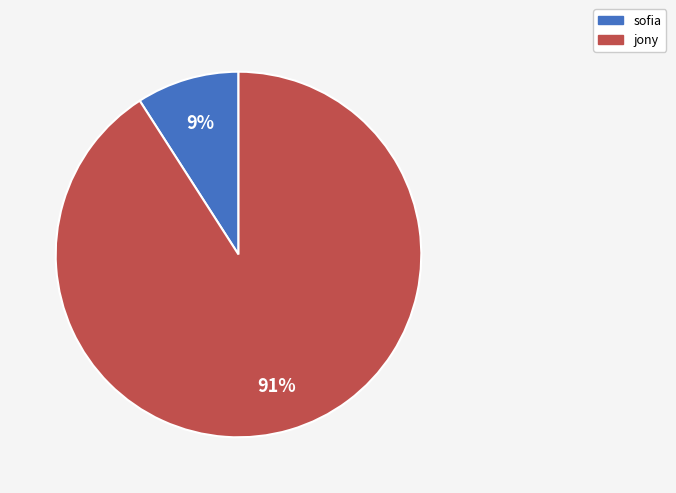

Is the sum of jony and sofia greater than half?

Yes